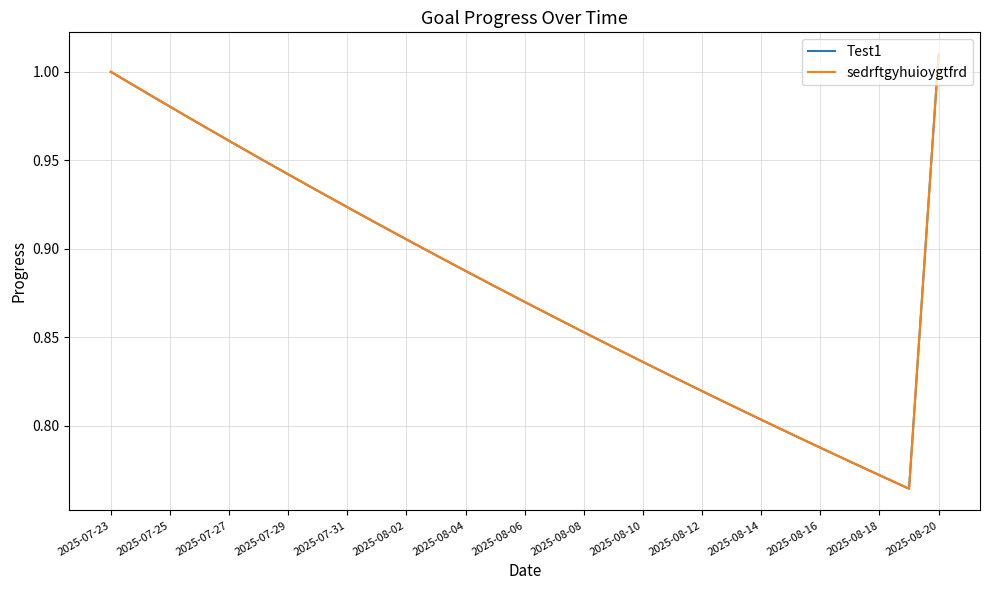

Does the chart display data point markers on the line(s)?

No